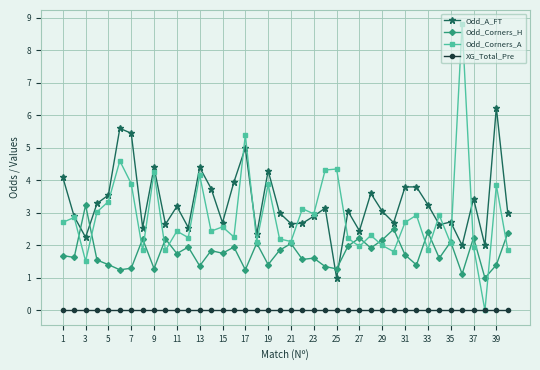

What is the value of the Odd_Corners_A point at the 10th from the left?

1.9